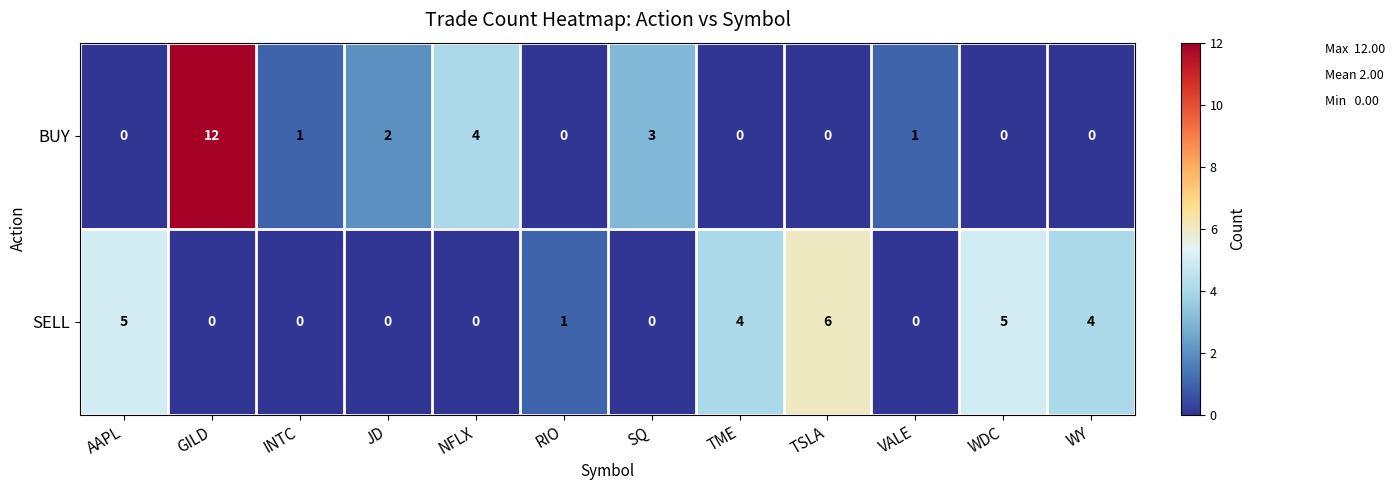

Rank the series at TSLA from highest to lowest value.

SELL, BUY